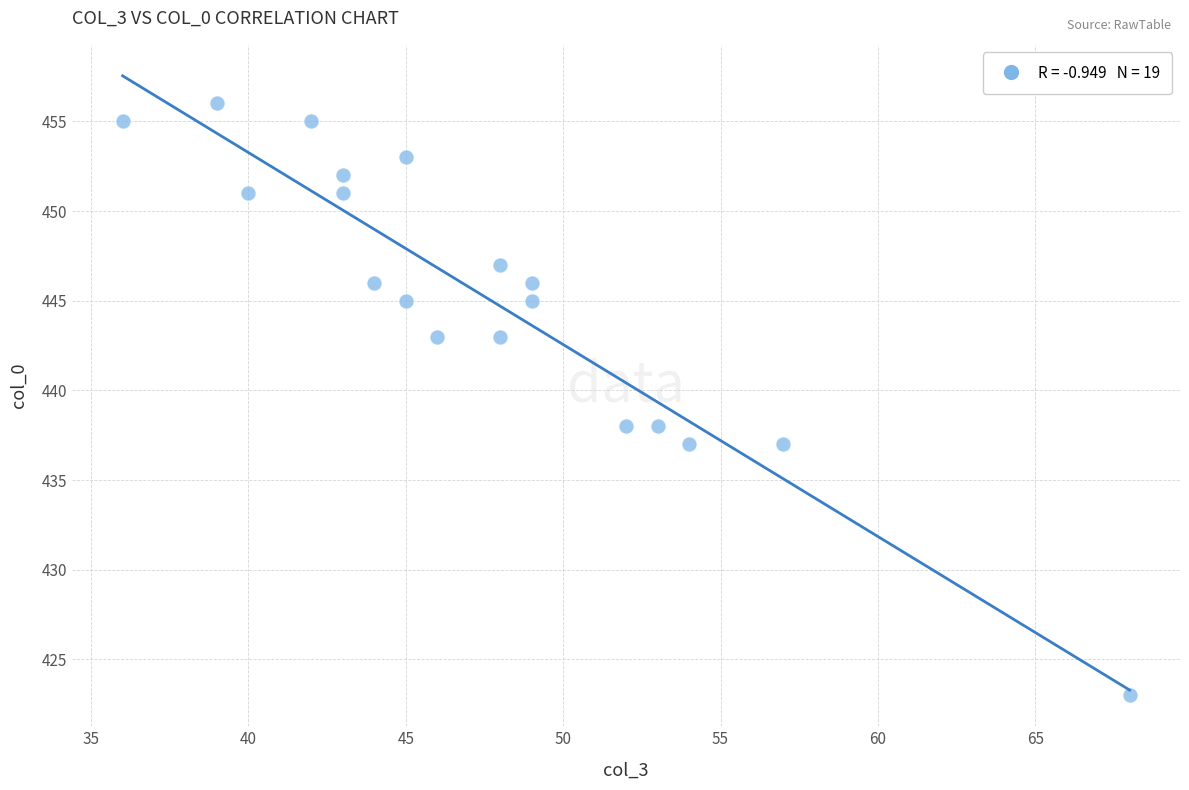

What is the range of Y values (max minus min)?

33